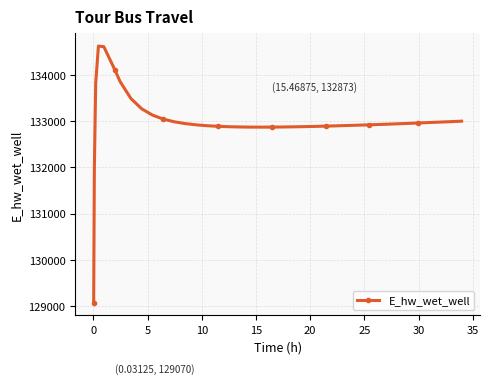

How many data points does each series have?

40